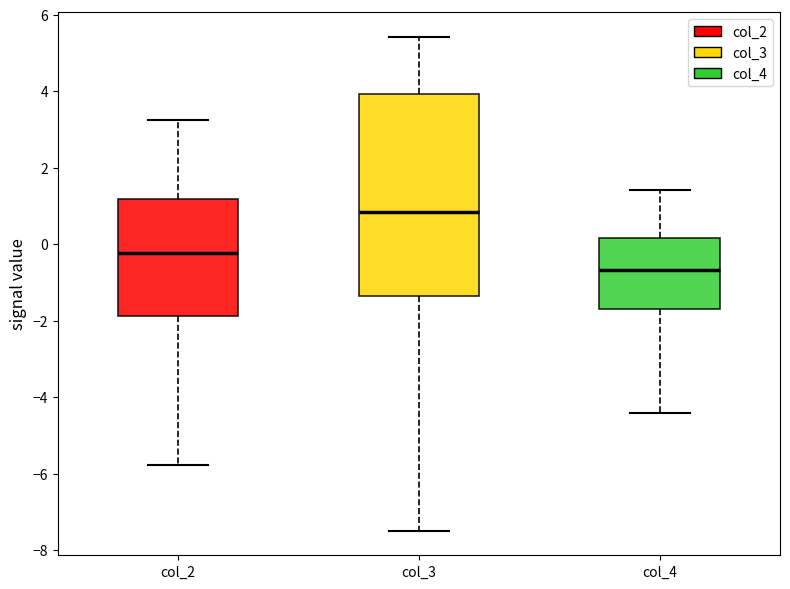

Where is the upper edge of the box for col_3 on the y-axis? The values are not printed on the chart, so give them approximately, as read against the axis.

4.0